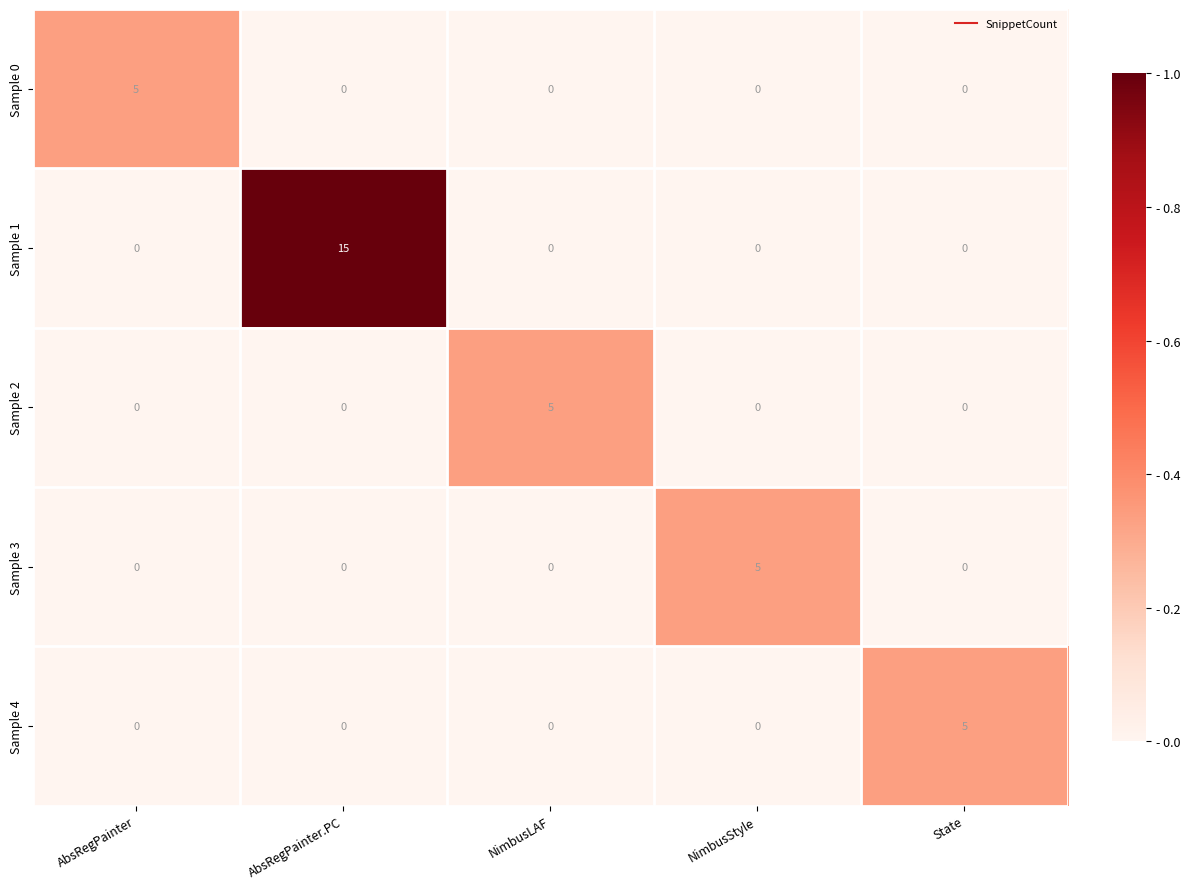

Which label corresponds to the largest value in the chart?

AbsRegPainter.PC